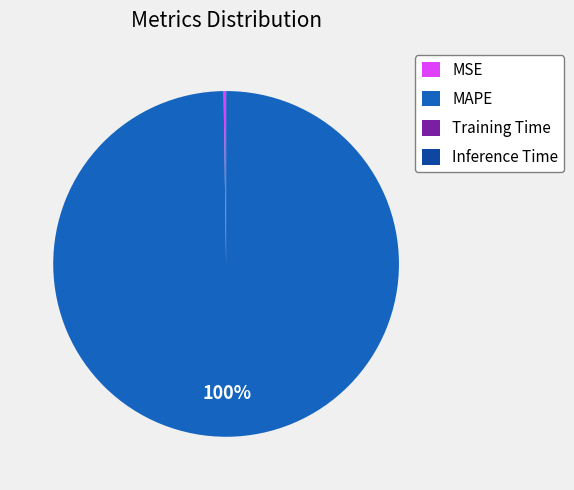

To the nearest percent, what percentage of the pie is MAPE?

100%